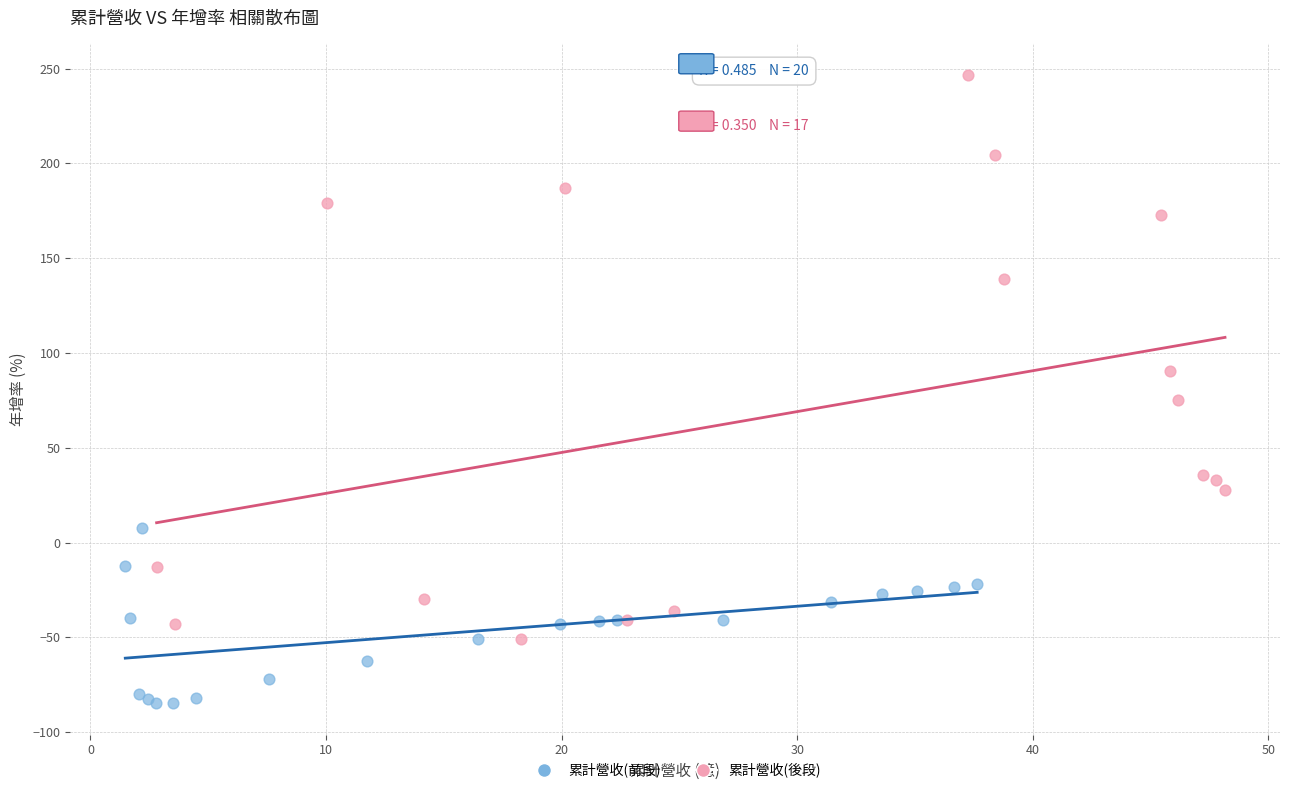

Which series contains the lowest Y value?

累計營收(前段)